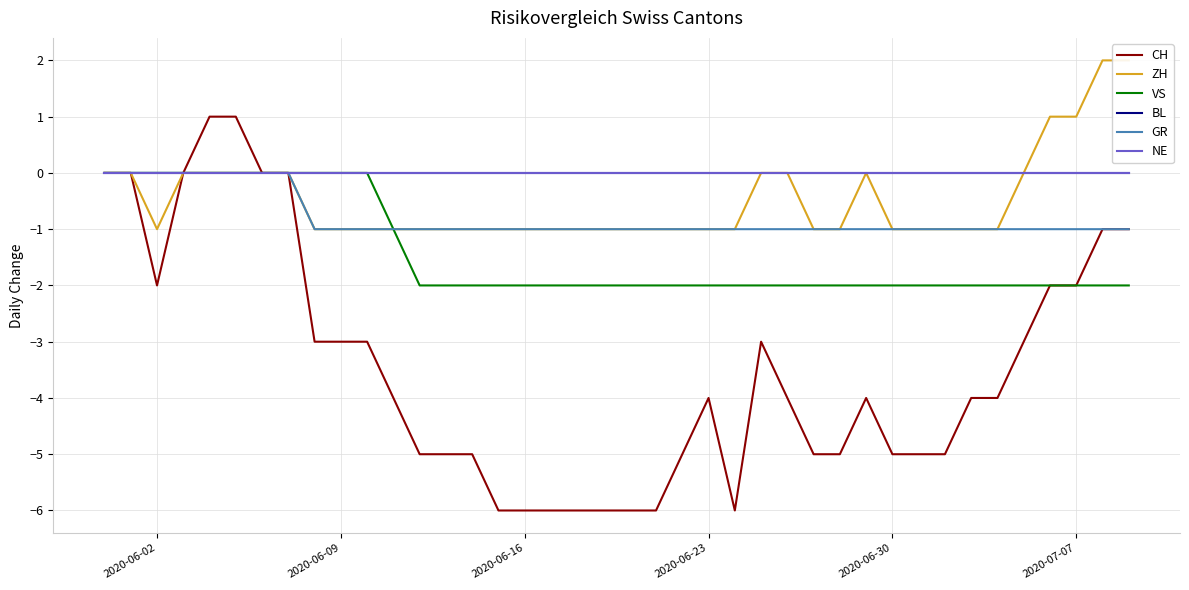

How many lines are shown in the chart?

6